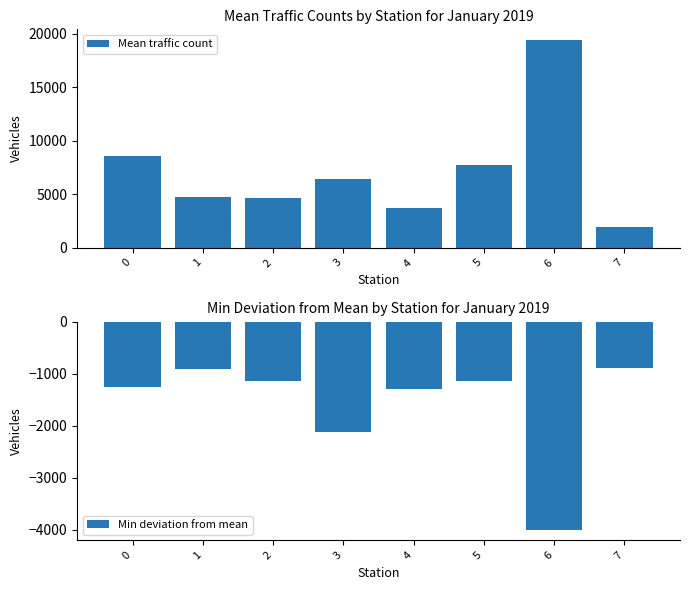

How many bars are there in each group?

2